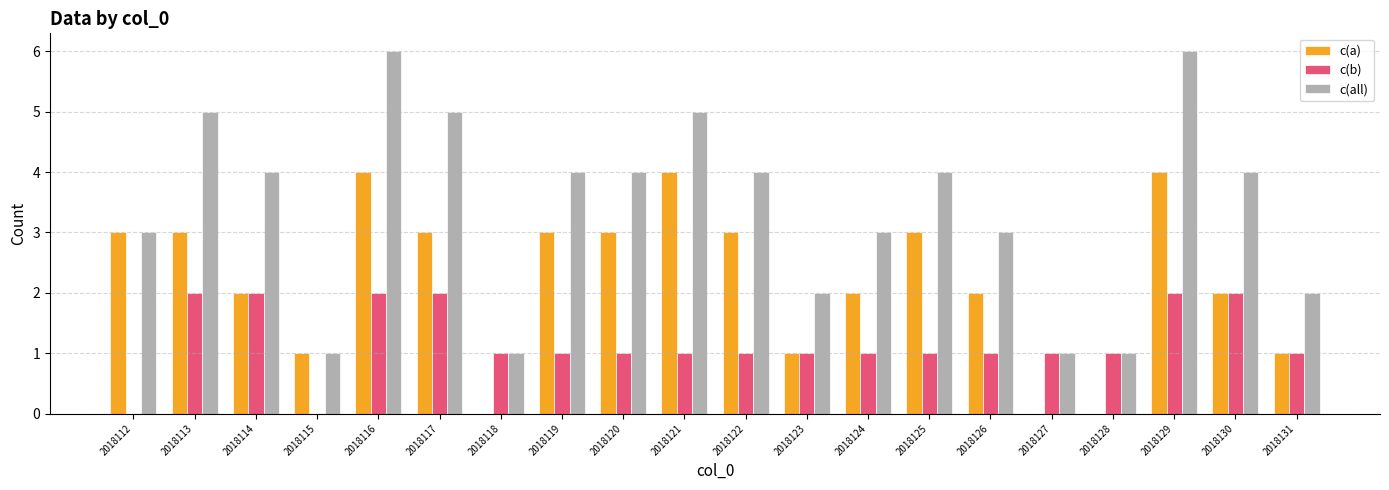

What is the sum of all c(all) values?

68